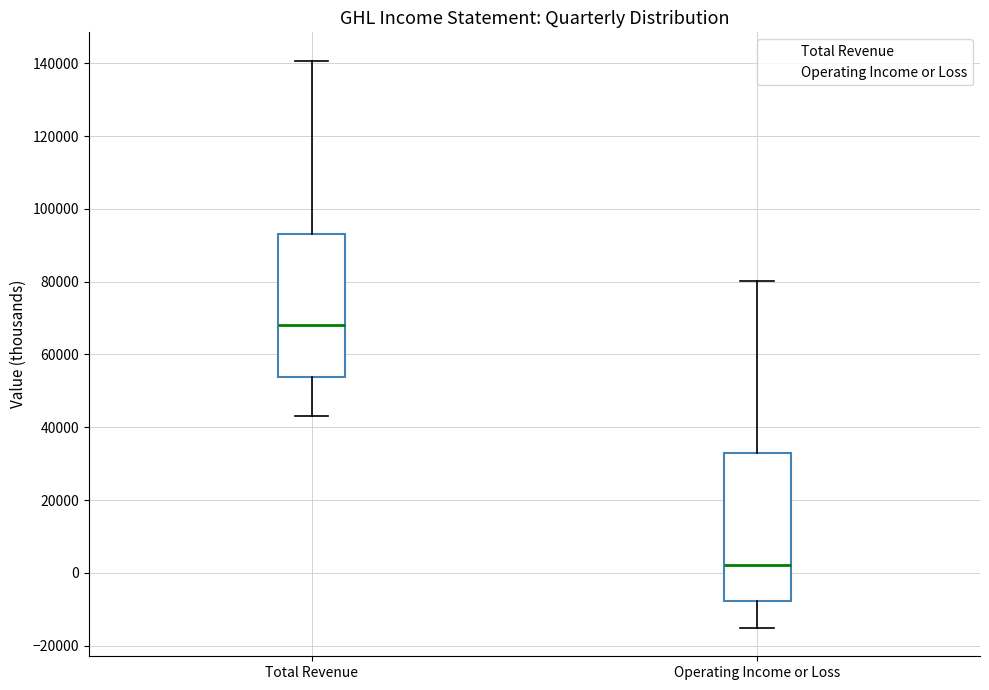

Reading left to right, read every box against the y-axis: the position of its median line, the range the box covers, and the ends of its whiskers. The values are not printed on the chart, so give them approximately, as read against the axis.

Total Revenue: median 68000, box 54000 to 94000, whiskers 44000 to 140000
Operating Income or Loss: median 2000, box -8000 to 34000, whiskers -16000 to 80000